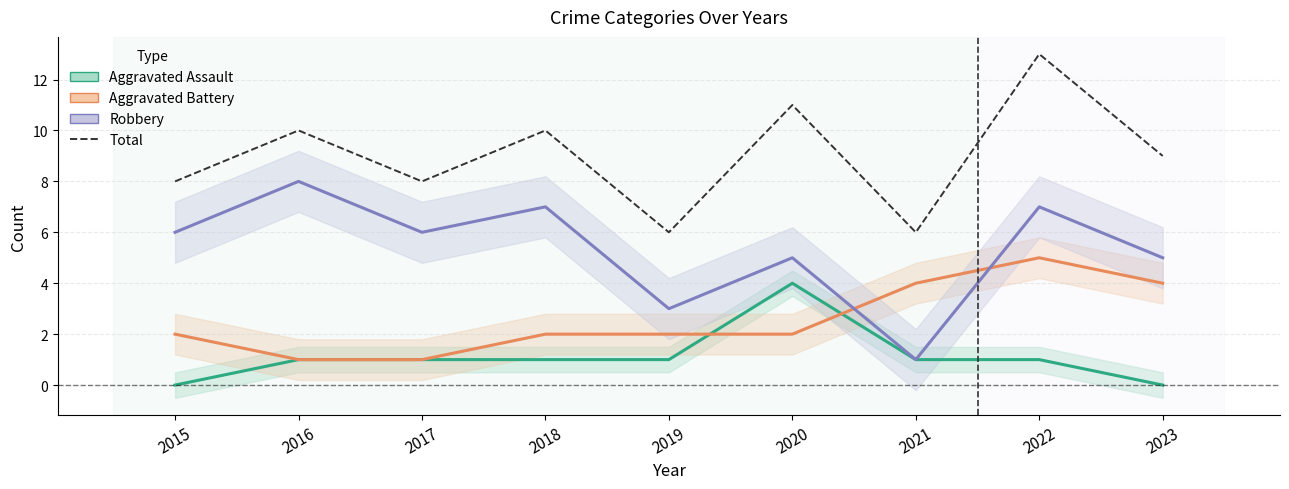

The value of Total at 2022 is 13. True or false?

True